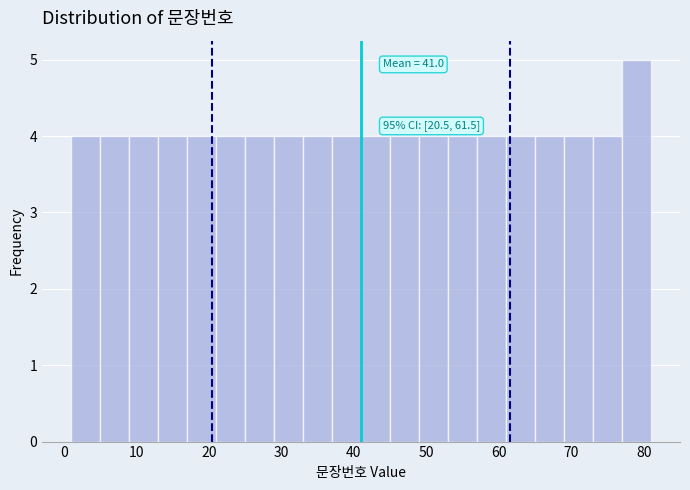

Over which range of the x-axis is the bar tallest?

77 to 81